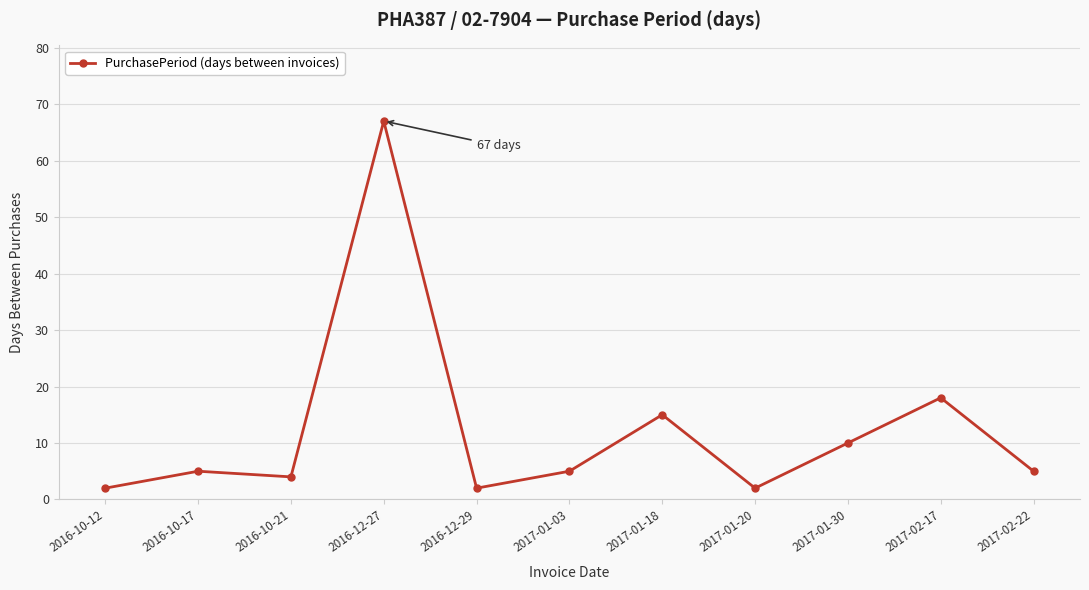

How many series are shown in this chart?

1